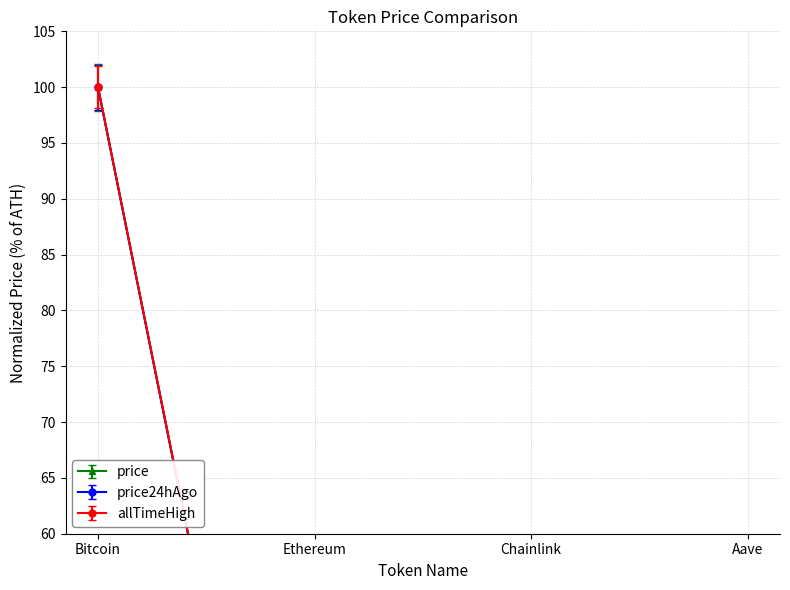

Read the price24hAgo value at Aave.

0.2